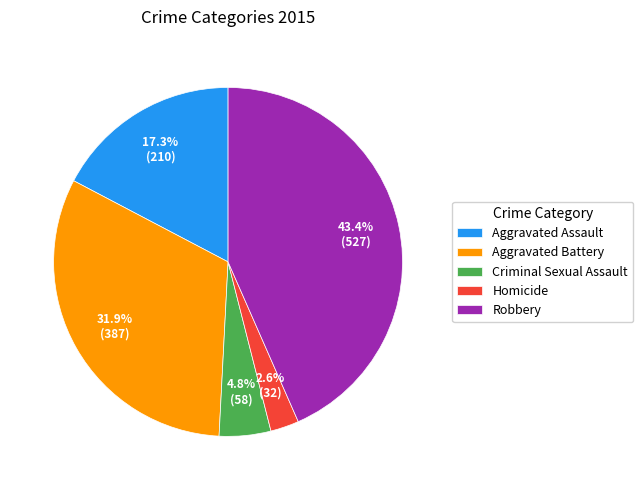

What percentage is the Homicide slice, to the nearest percent?

3%